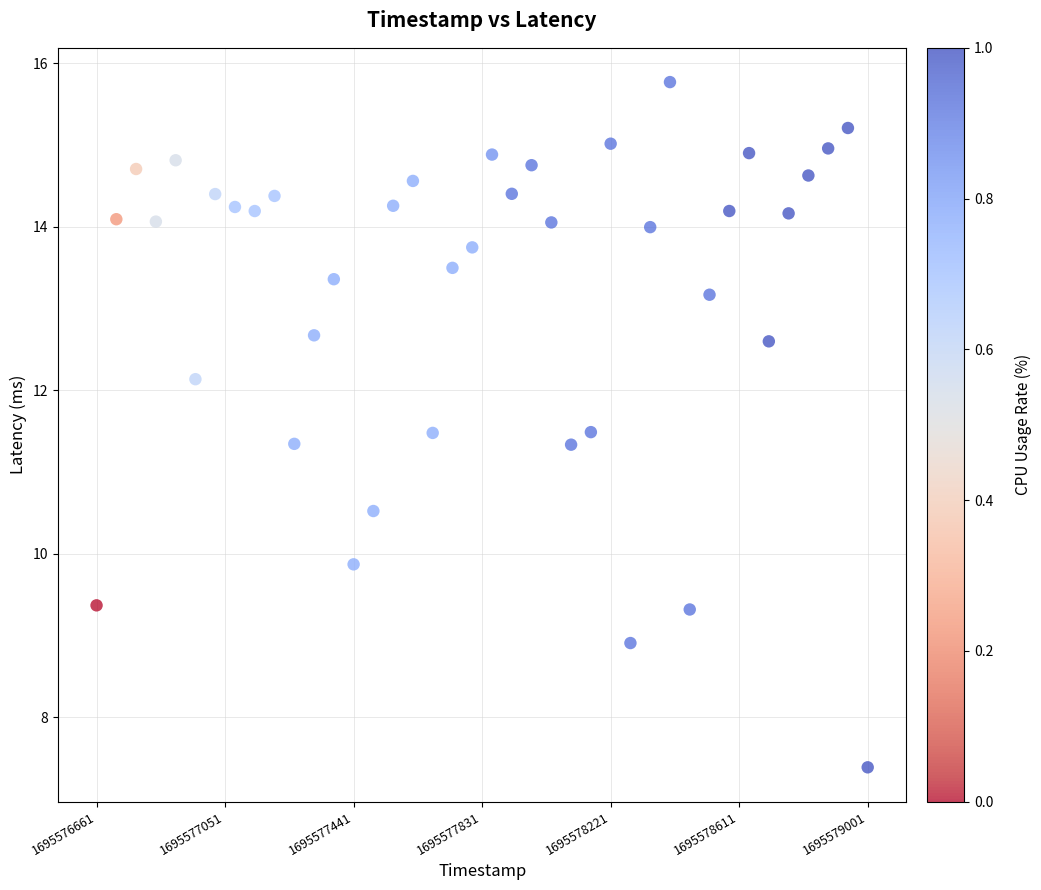

What is the range of X values (max minus min)?

2340.0